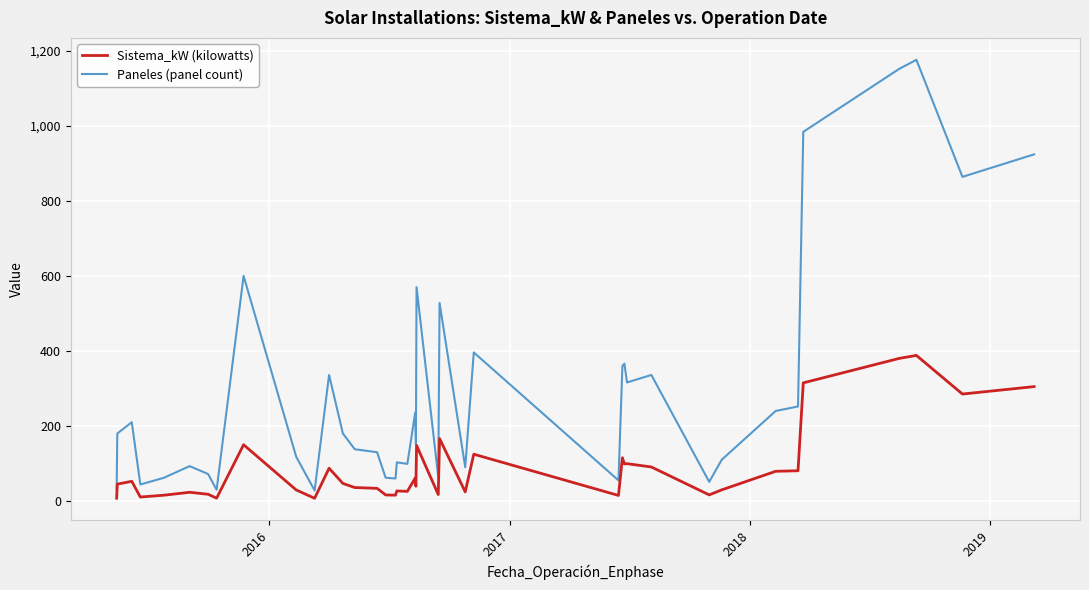

What is the difference between the maximum and minimum values in the Paneles (panel count) series?

1148.0